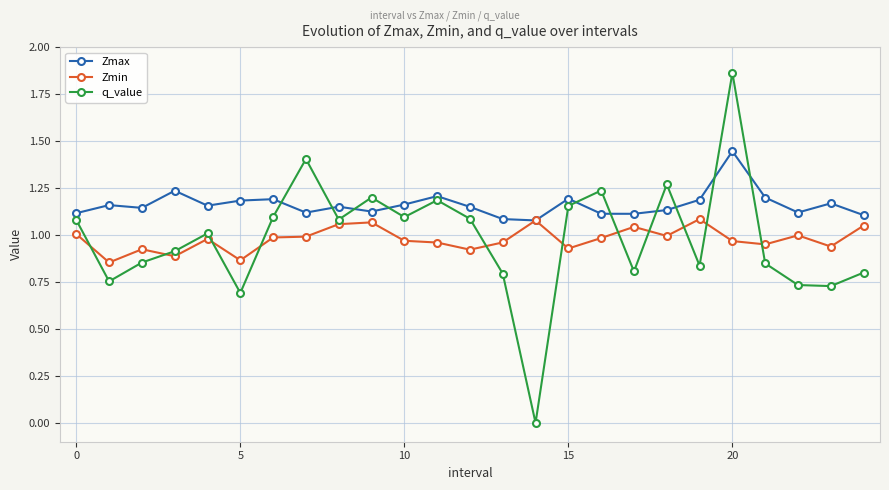

True or false: Zmax has more than 1 points higher than both neighbors.

True